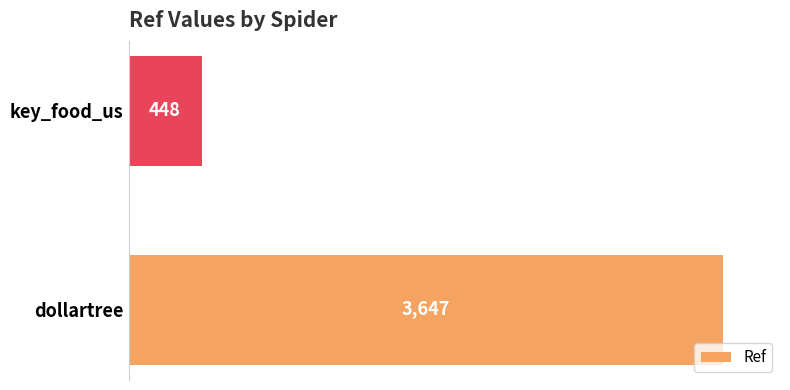

What is the change in value from dollartree to key_food_us?

-3199